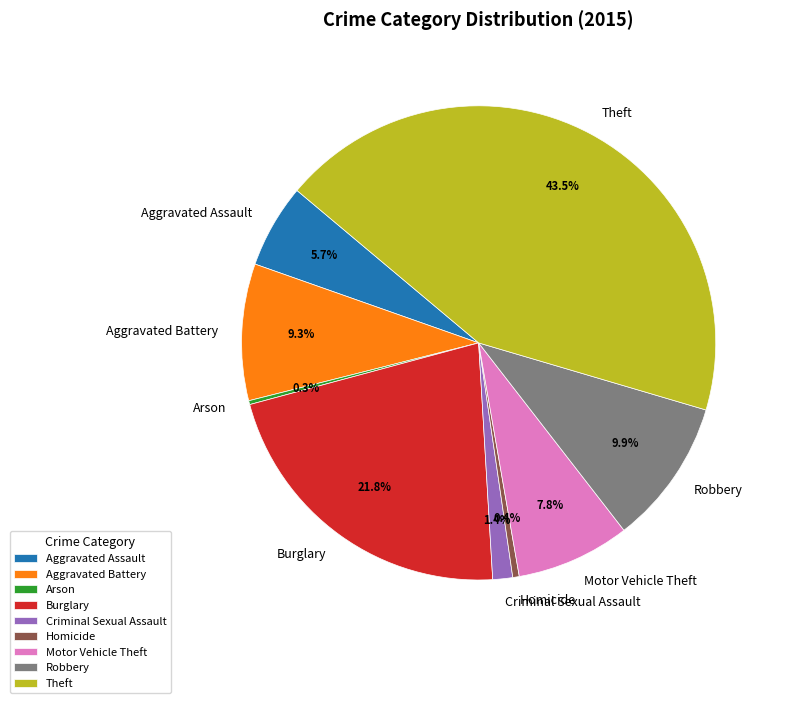

To the nearest percent, what percentage of the pie is Aggravated Battery?

9%